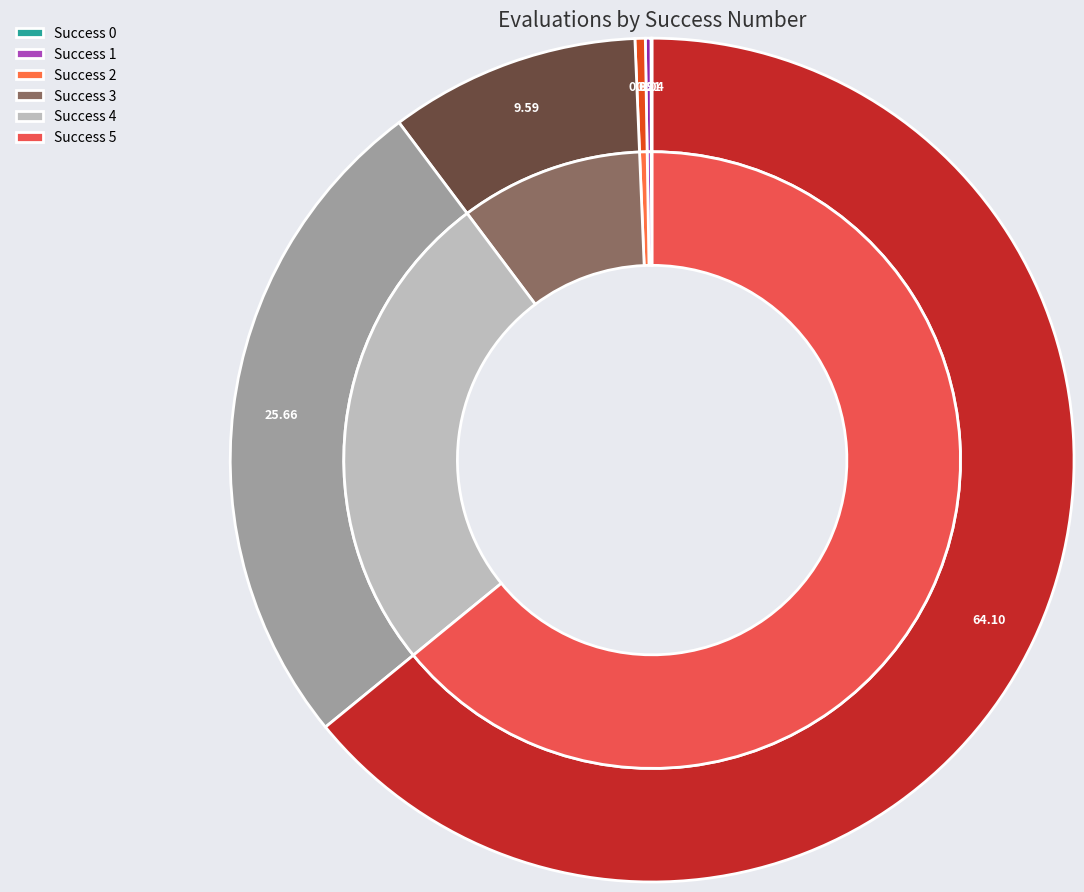

The 4 slice represents 39% of the pie. True or false?

False